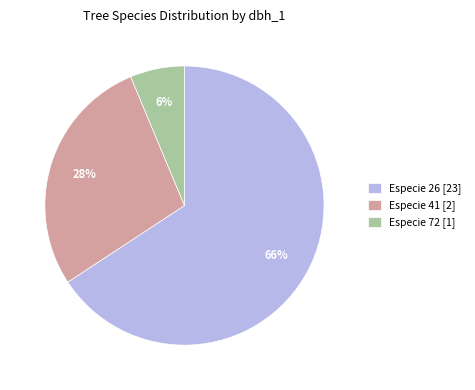

Is there any slice that represents more than half of the pie?

Yes